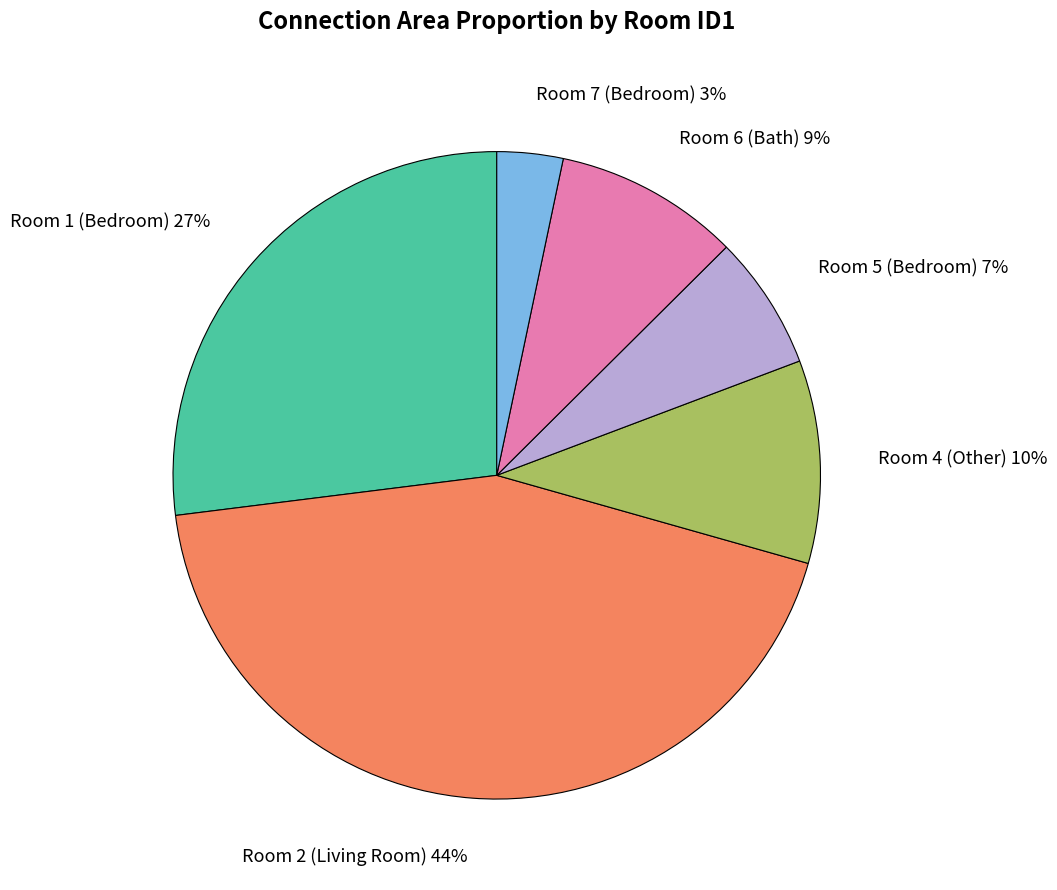

Rank the categories by value from lowest to highest.

Room 7 (Bedroom), Room 5 (Bedroom), Room 6 (Bath), Room 4 (Other), Room 1 (Bedroom), Room 2 (Living Room)